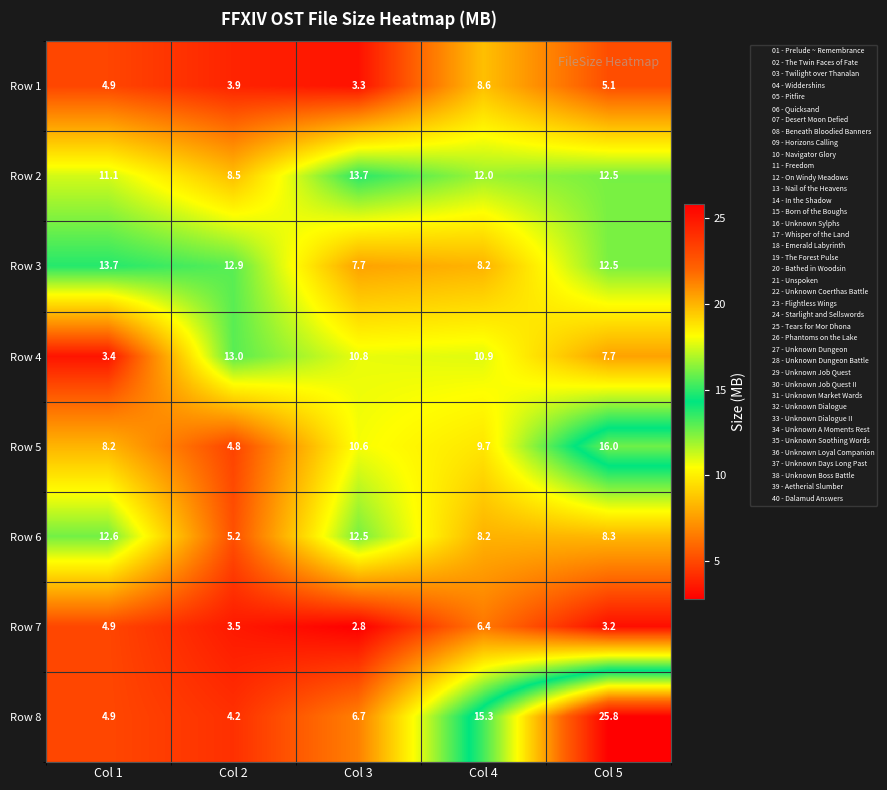

The Row 5 series shows 4.2 at Col 3. True or false?

False